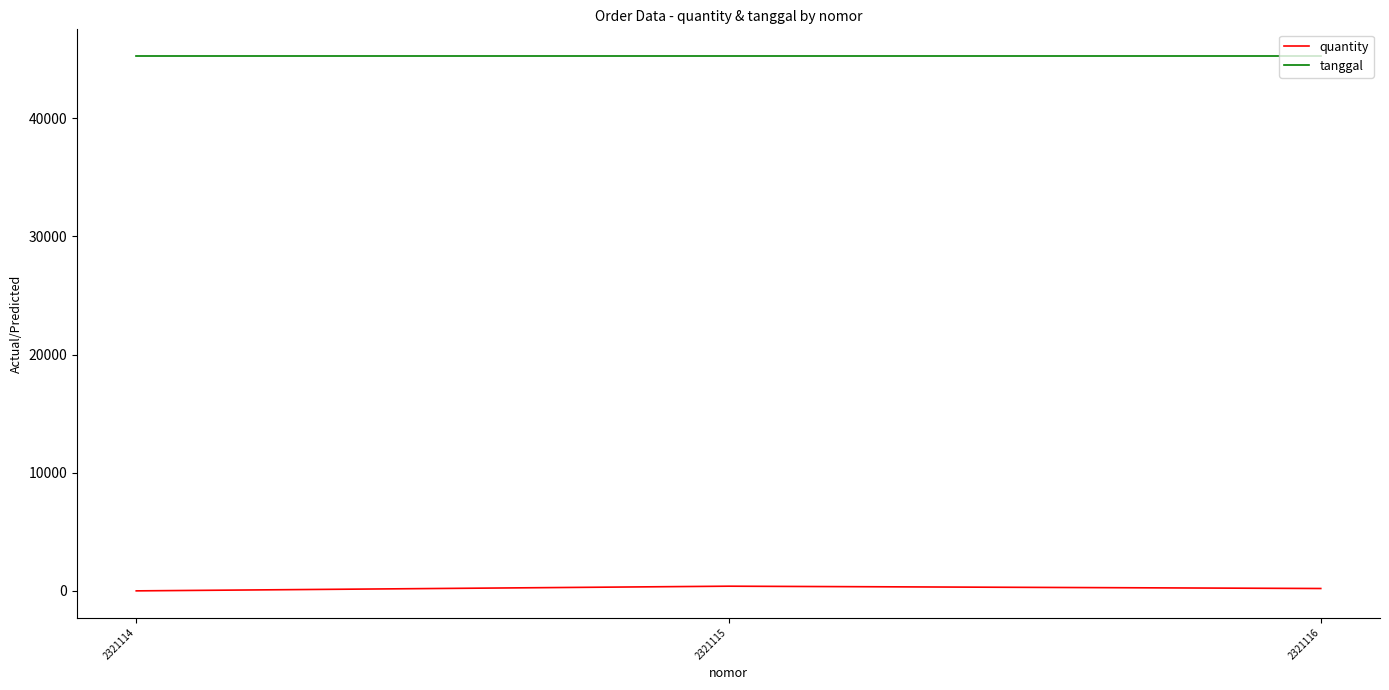

How many lines are shown in the chart?

2